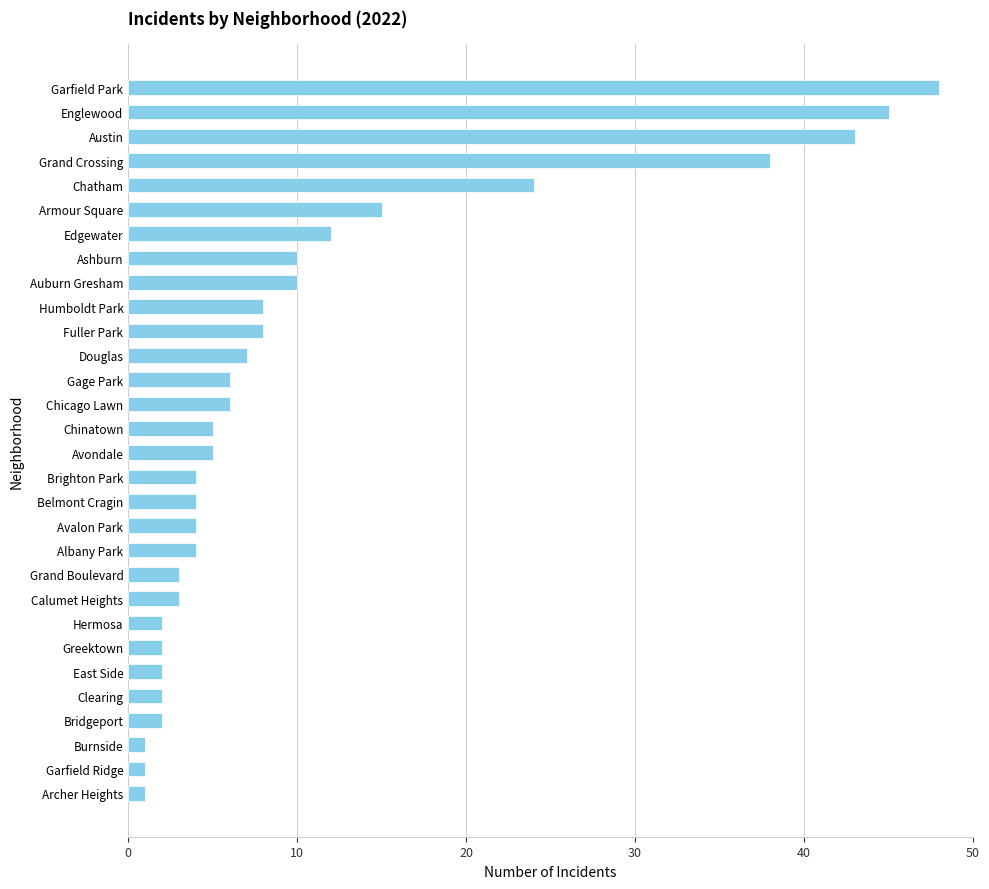

How many bars are there in total?

30